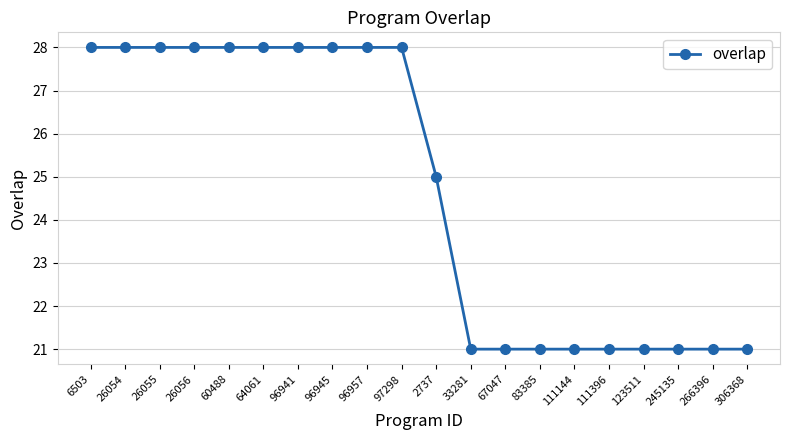

What is the difference between the values at 26054 and 111144?

7